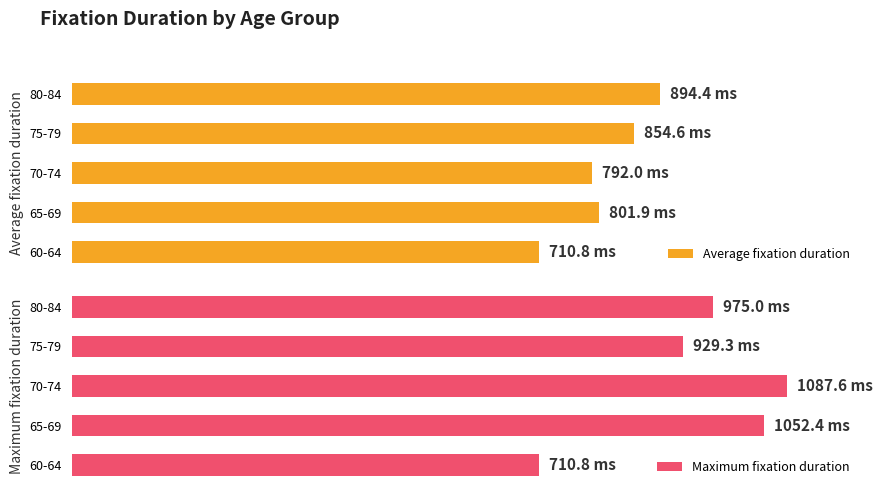

What is the average value of the Average fixation duration series?

810.7